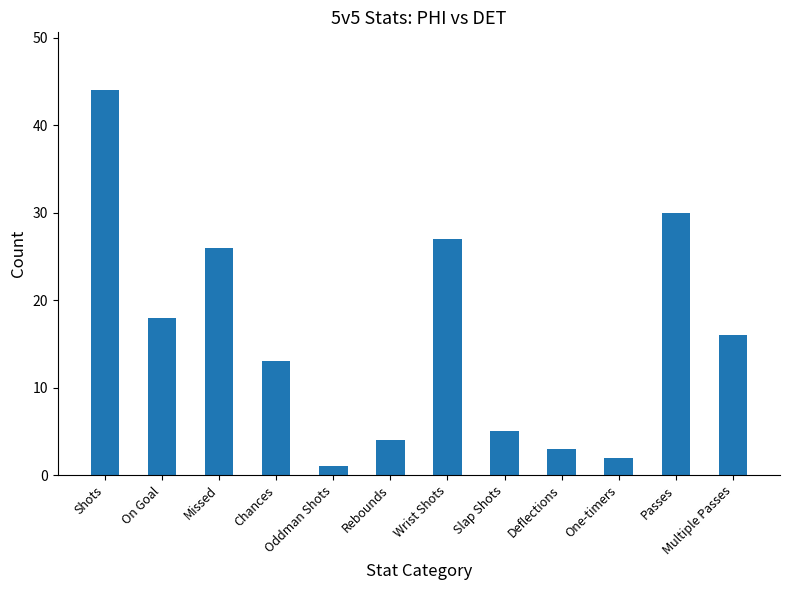

What is the label of the 6th bar from the left?

Rebounds